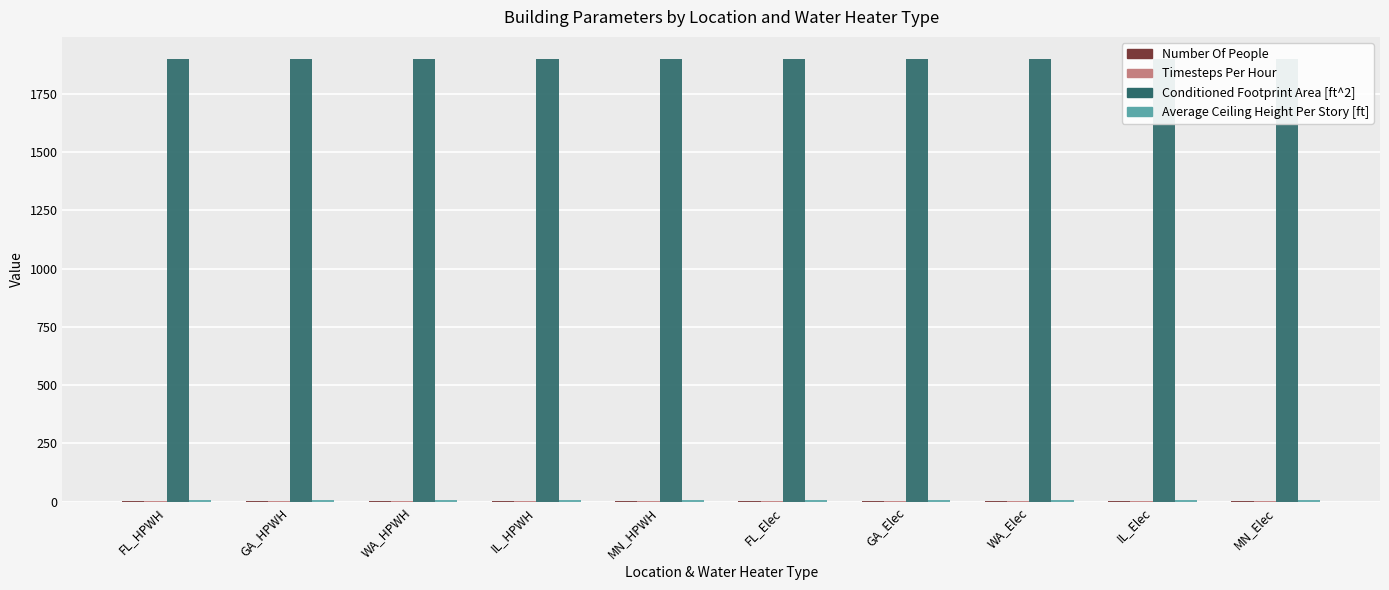

Which series has the largest range (max minus min)?

Number Of People